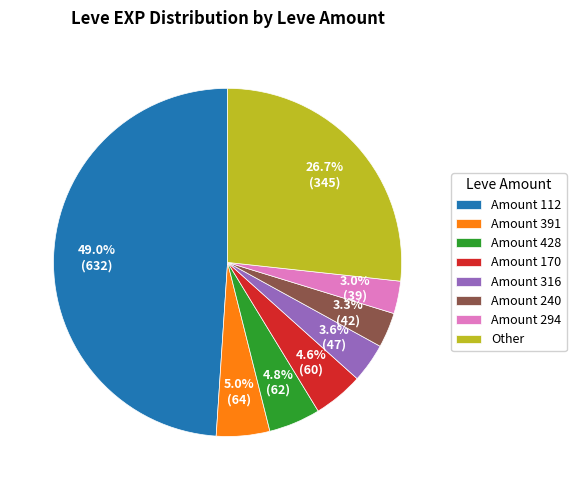

Which has a higher value, Amount 316 or Amount 294?

Amount 316